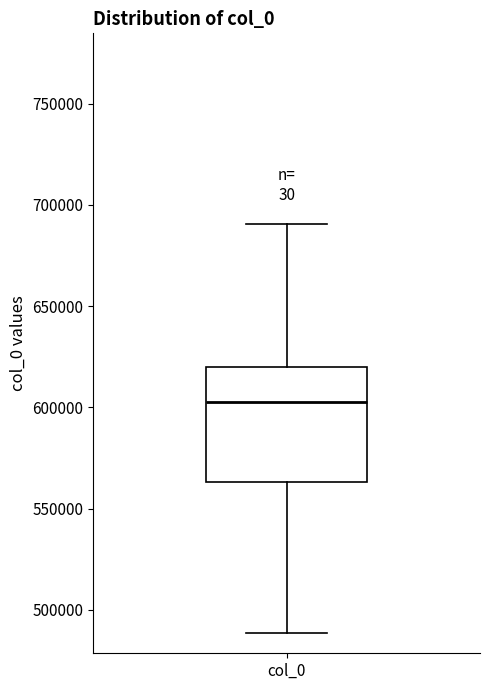

Transcribe this box plot: give where the median line is, the range the box spans, and where the two whiskers end, as read against the y-axis. The values are not printed on the chart, so give them approximately, as read against the axis.

median 605000, box 565000 to 620000, whiskers 490000 to 690000